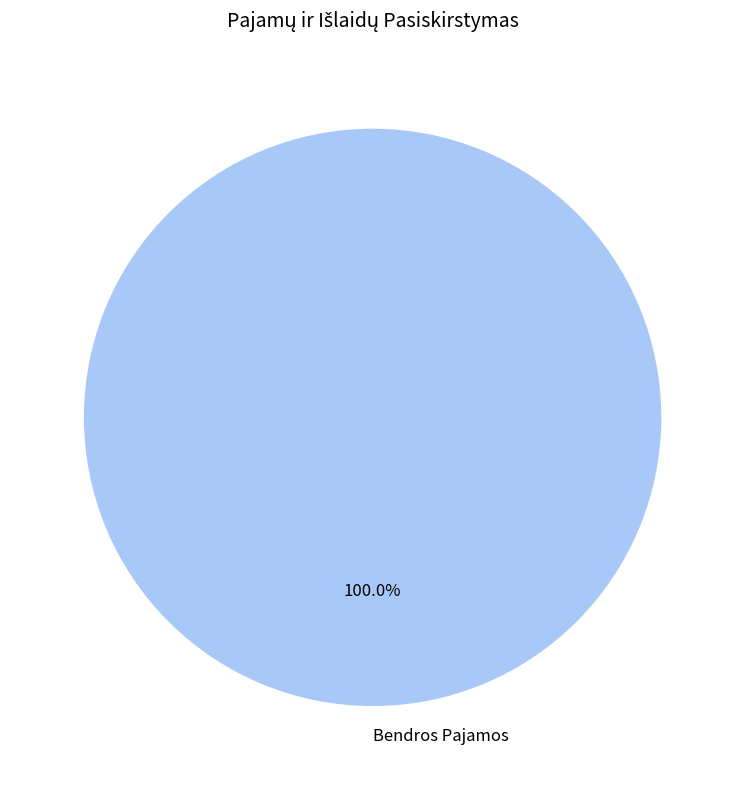

Which category accounts for the majority?

Bendros Pajamos